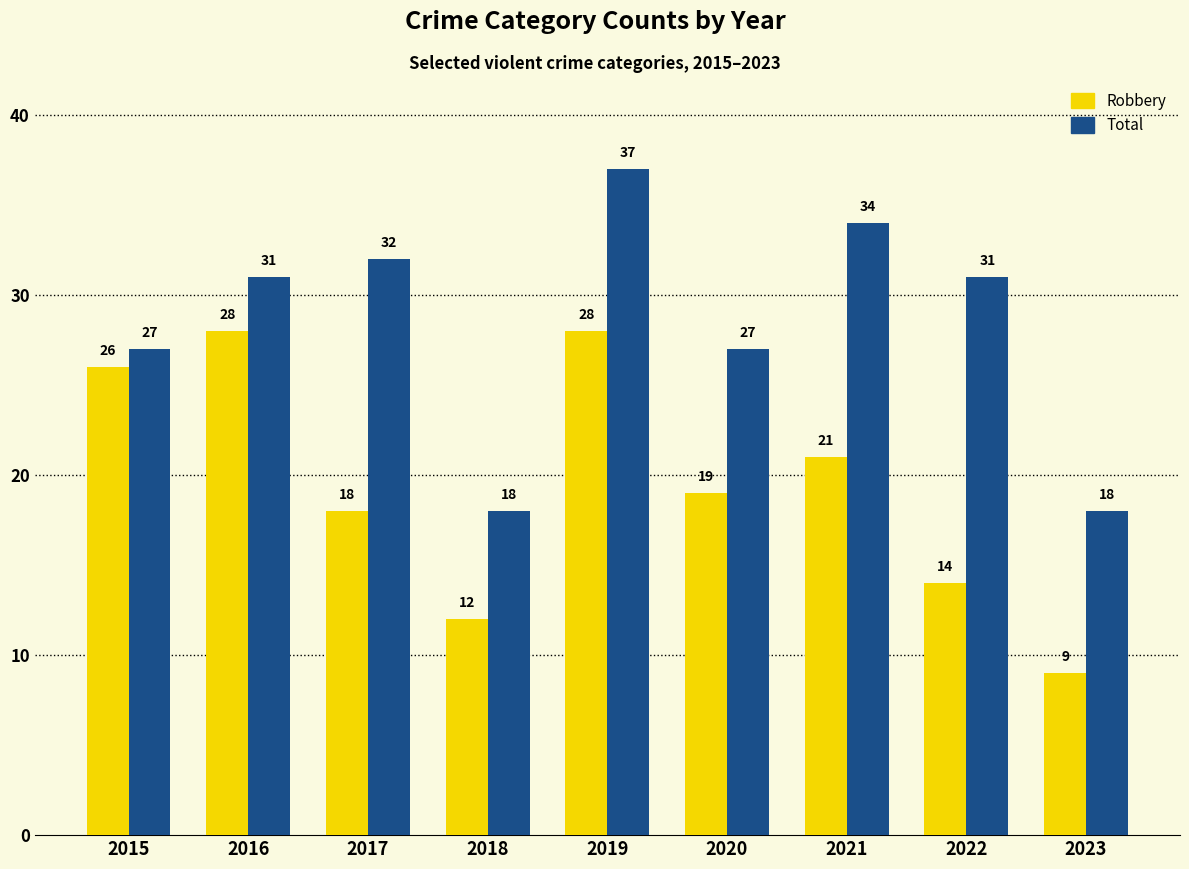

Count the Robbery values in the range 14 to 26.

5